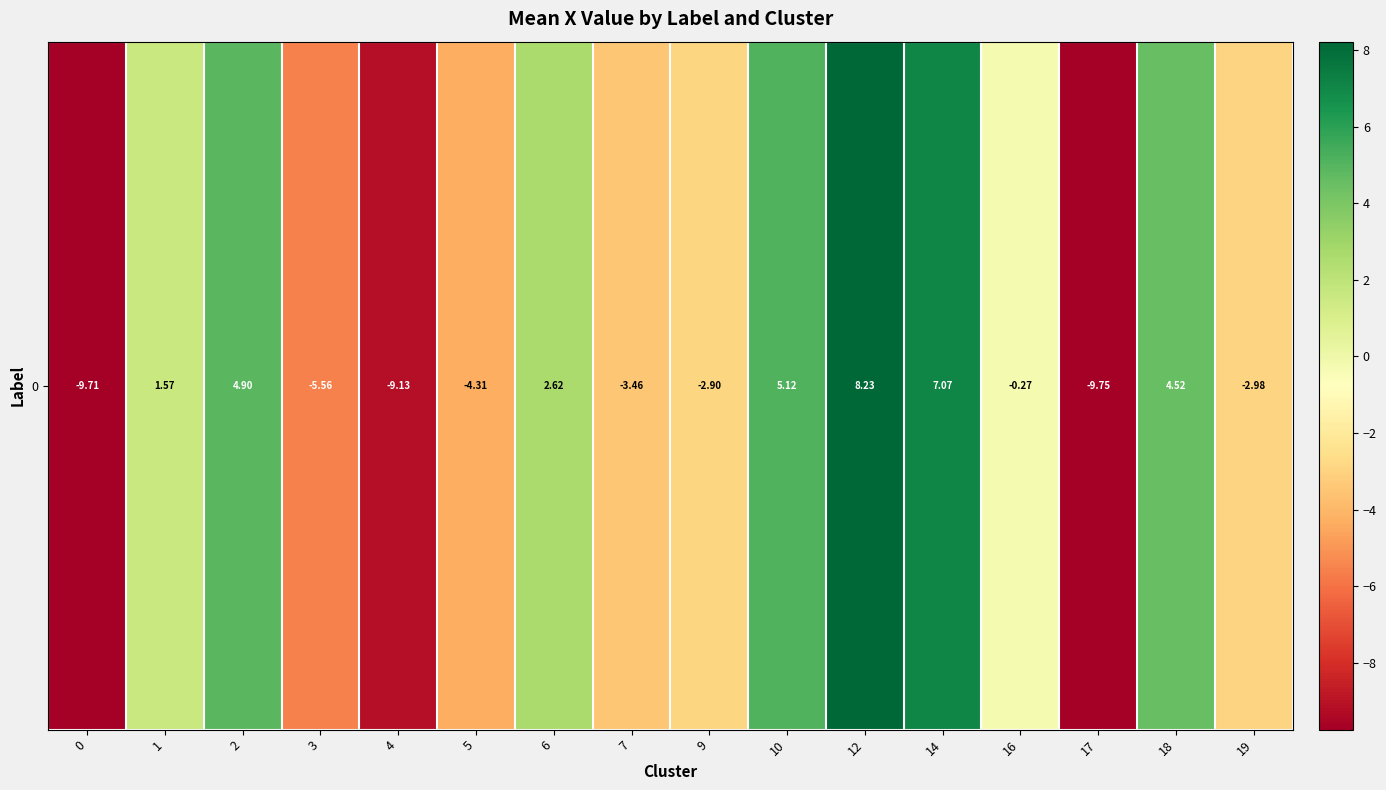

Reading right to left, what are all the values shown in this chart?

19=-3.0	18=4.5	17=-9.7	16=-0.3	14=7.1	12=8.2	10=5.1	9=-2.9	7=-3.5	6=2.6	5=-4.3	4=-9.1	3=-5.6	2=4.9	1=1.6	0=-9.7